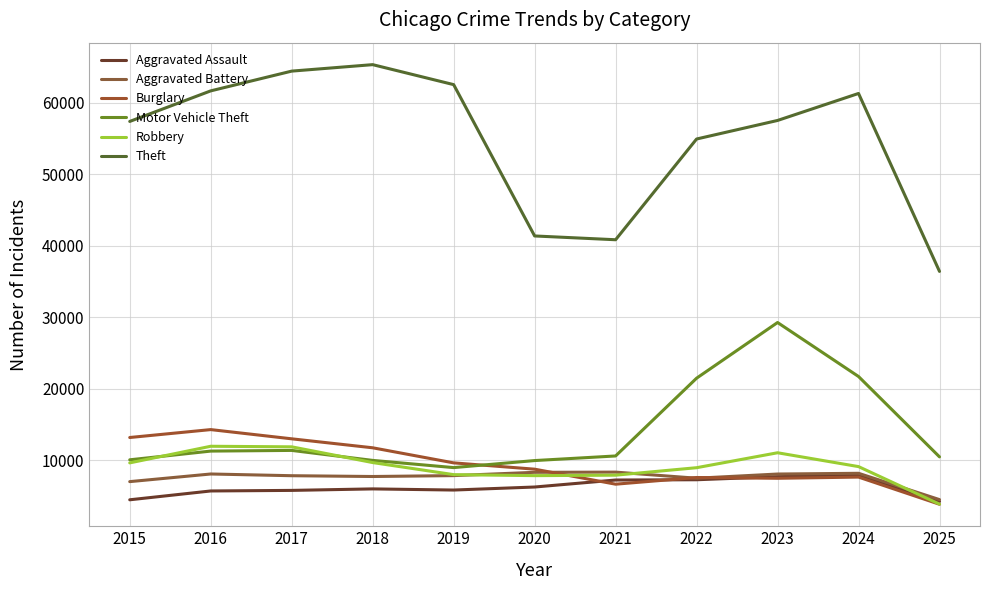

At which label does Burglary reach its minimum?

2025